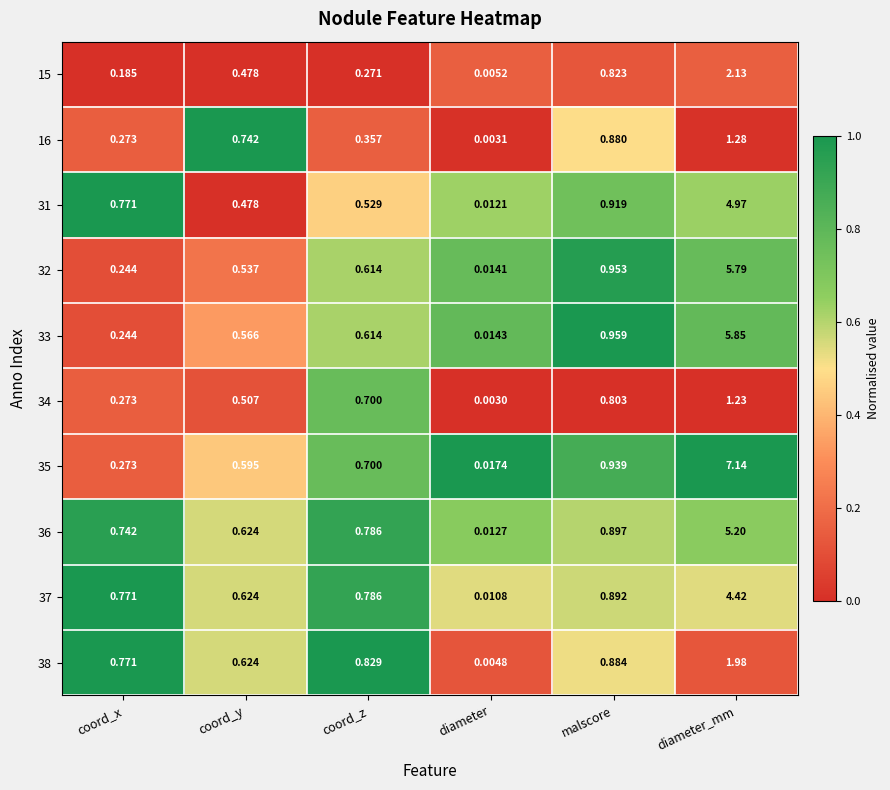

At which label does 16 reach its peak?

diameter_mm